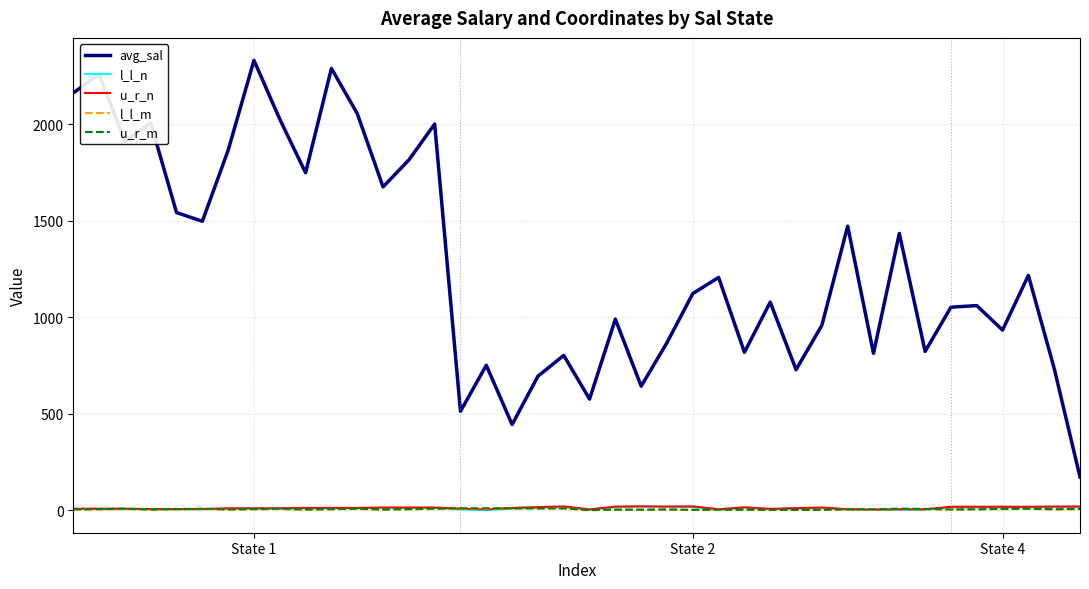

Which series has the widest spread of values?

avg_sal